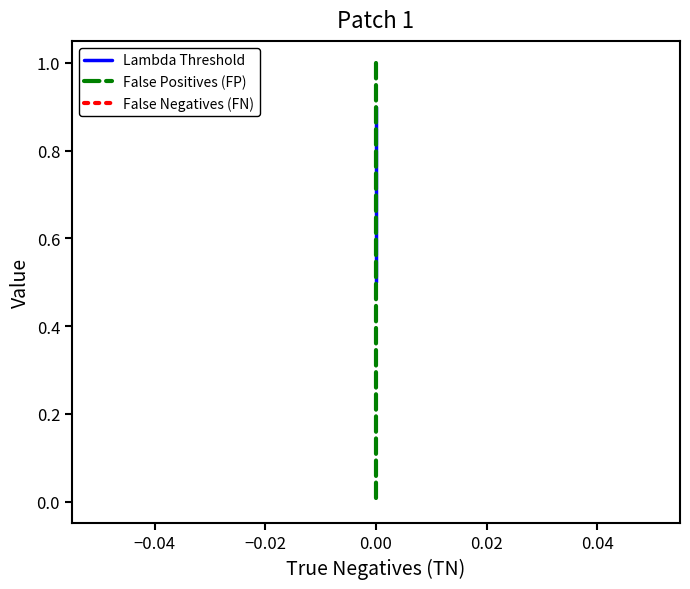

At how many categories does at least one series exceed 0?

9